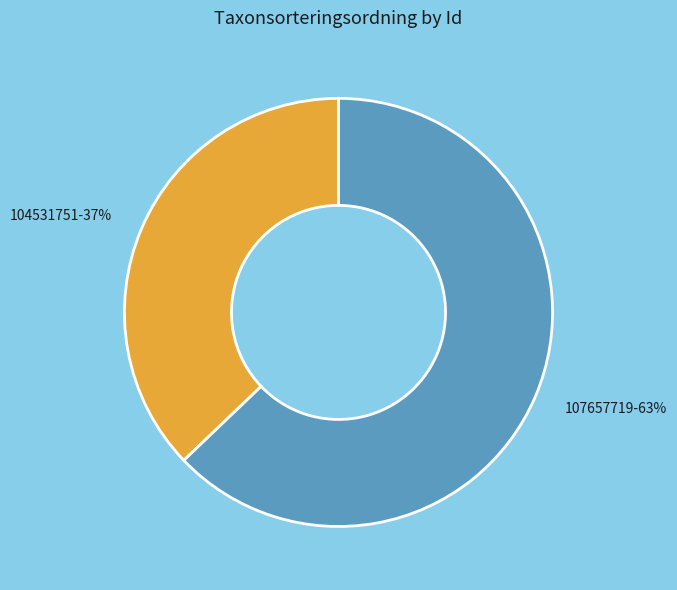

Rank the categories by value from lowest to highest.

104531751, 107657719